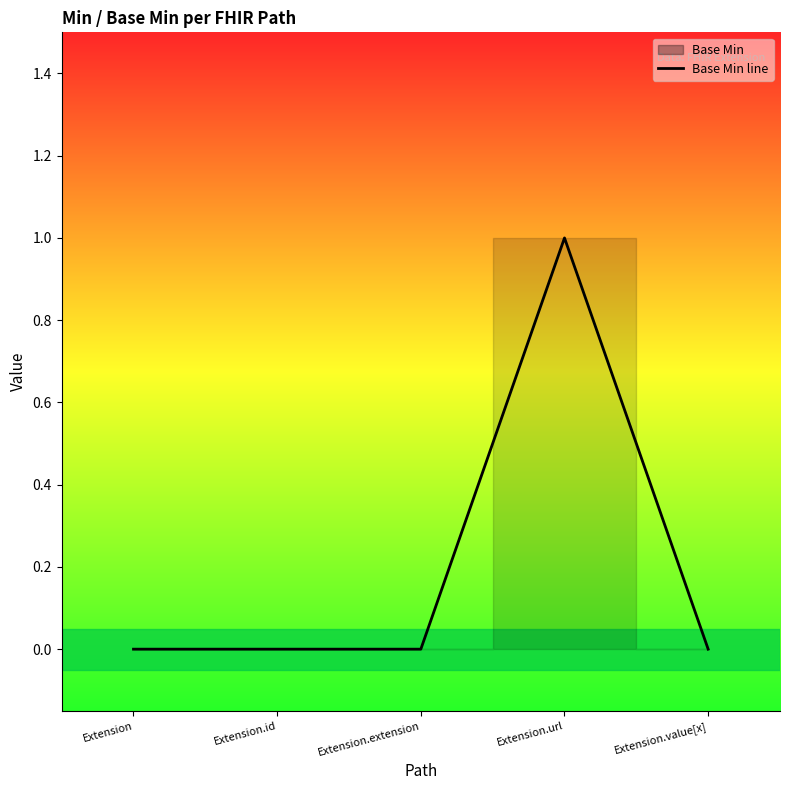

Reading right to left, extract all data points from this chart.

0	1	0	0	0